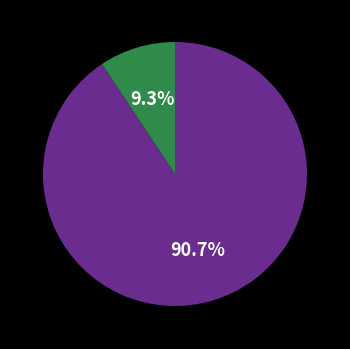

To the nearest percent, what is the difference between the largest and smallest slice percentages?

81%